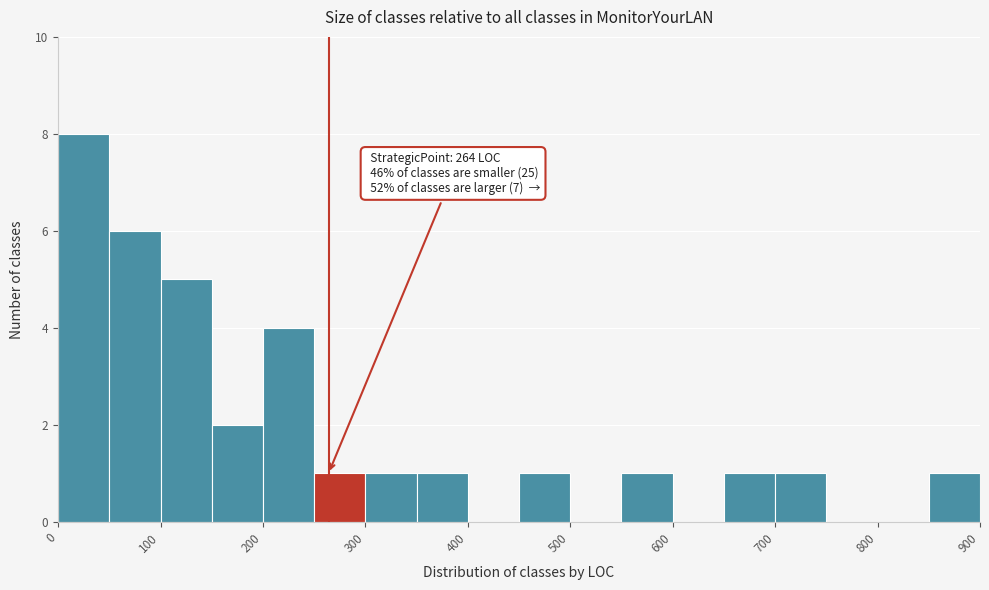

Over which range of the x-axis is the bar tallest?

0 to 50